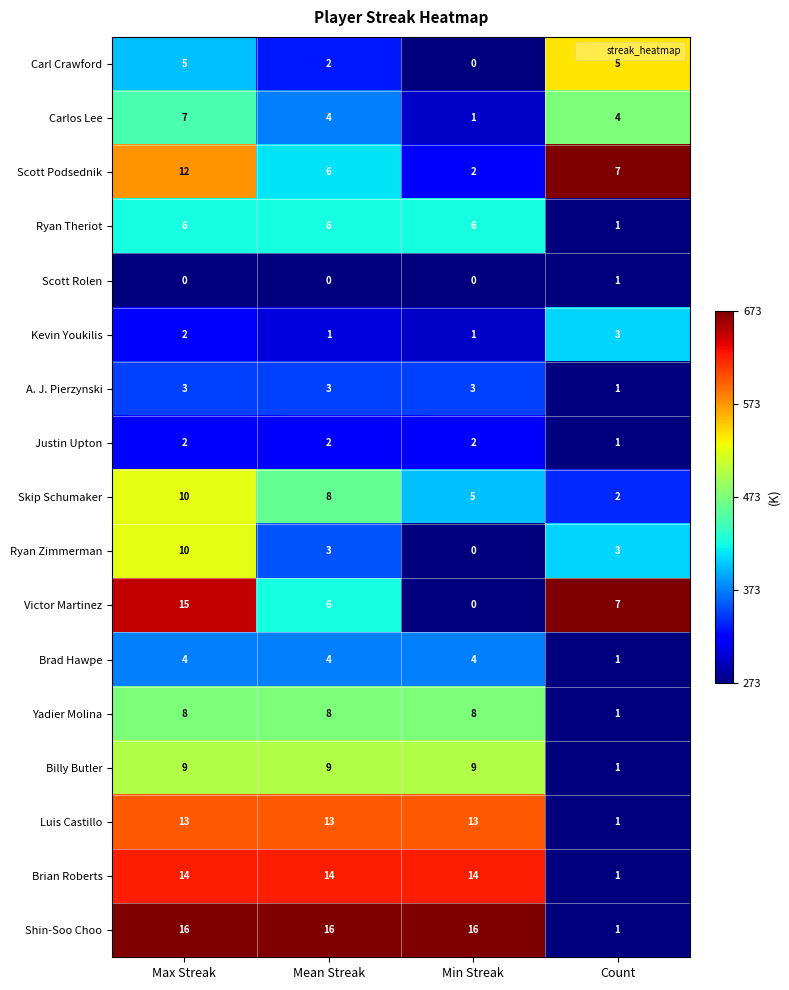

What is the maximum value shown in the chart?

16